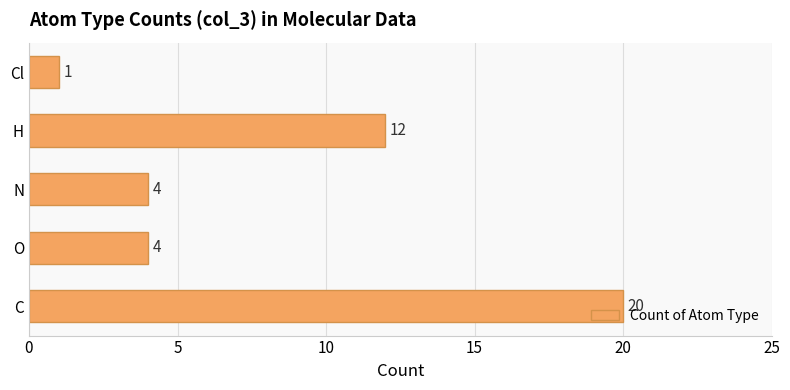

Does the chart contain any negative values?

No